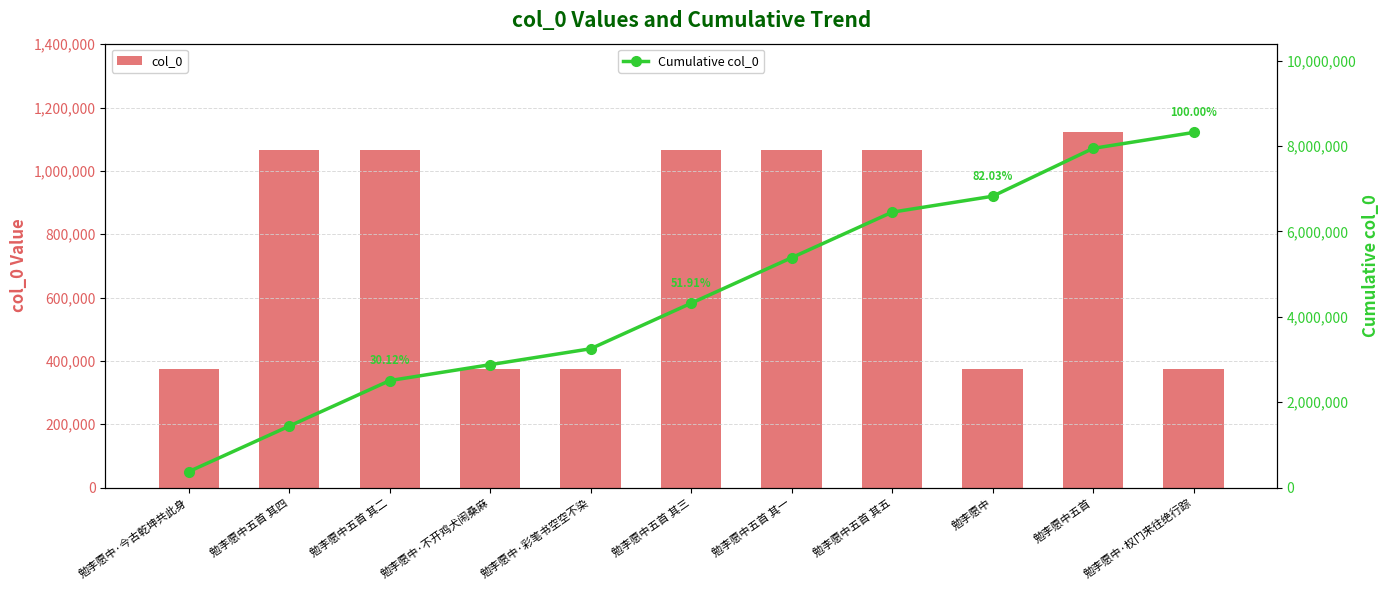

Rank the series by their maximum value, from lowest to highest.

col_0, Cumulative col_0